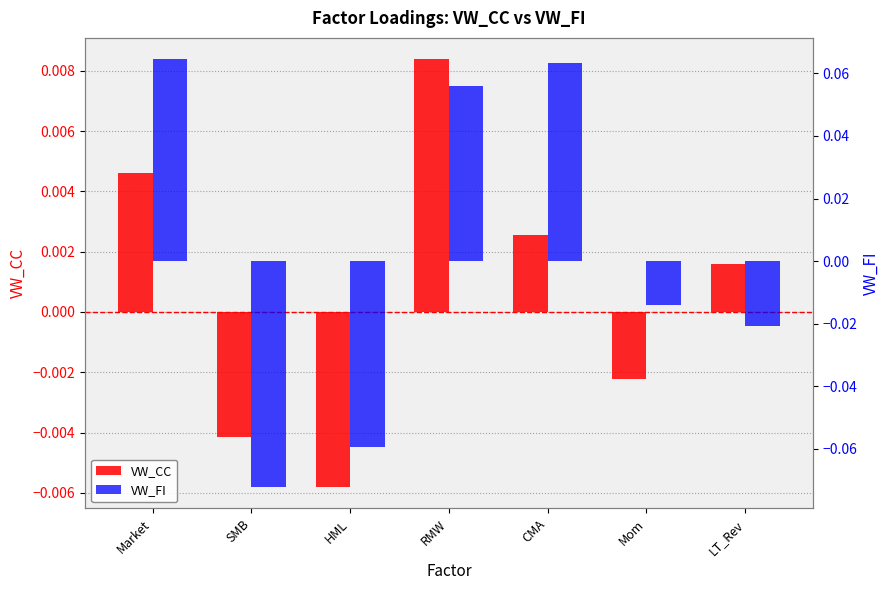

Between Mom and CMA, which is larger?

CMA